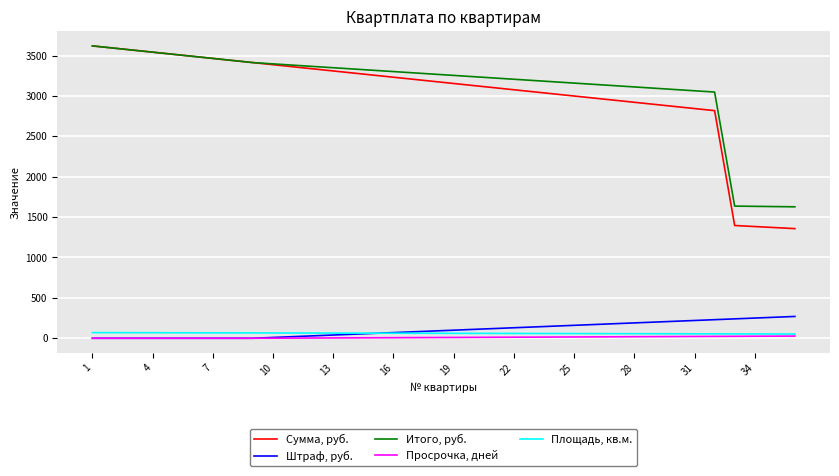

True or false: Штраф, руб. and Итого, руб. intersect in this chart.

False